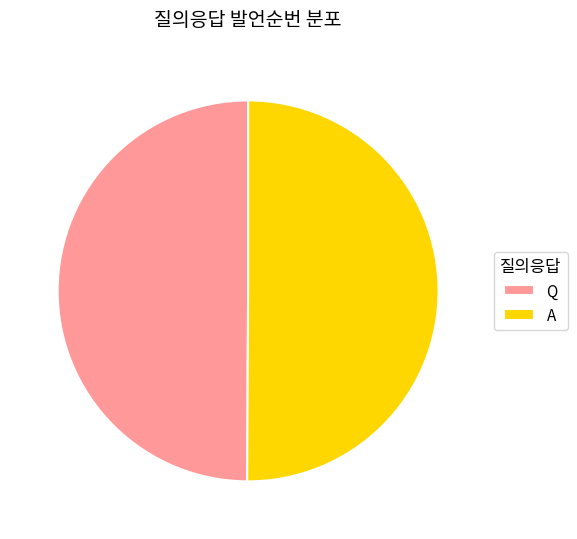

What is the ratio of the value at Q to the value at A?

1.0